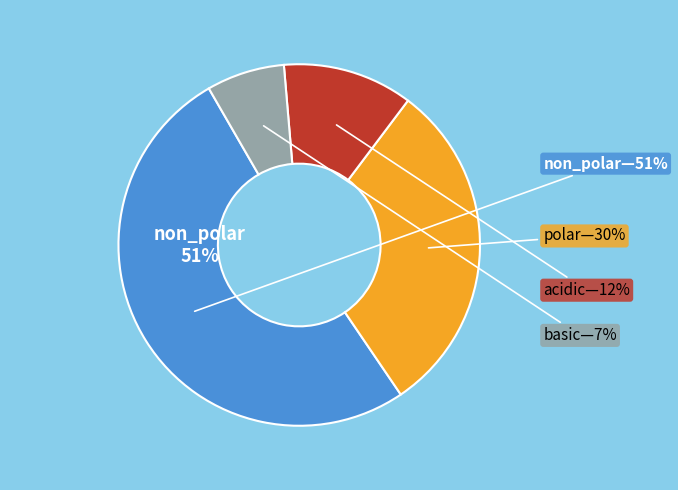

Which slice is the largest?

non_polar